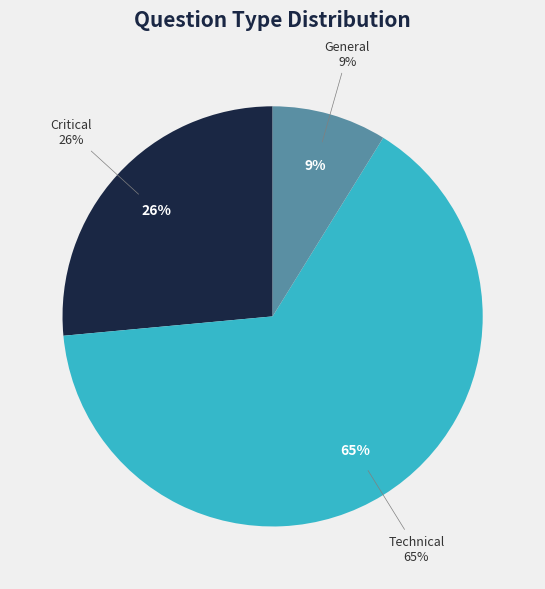

Which category has the biggest portion of the pie?

Technical